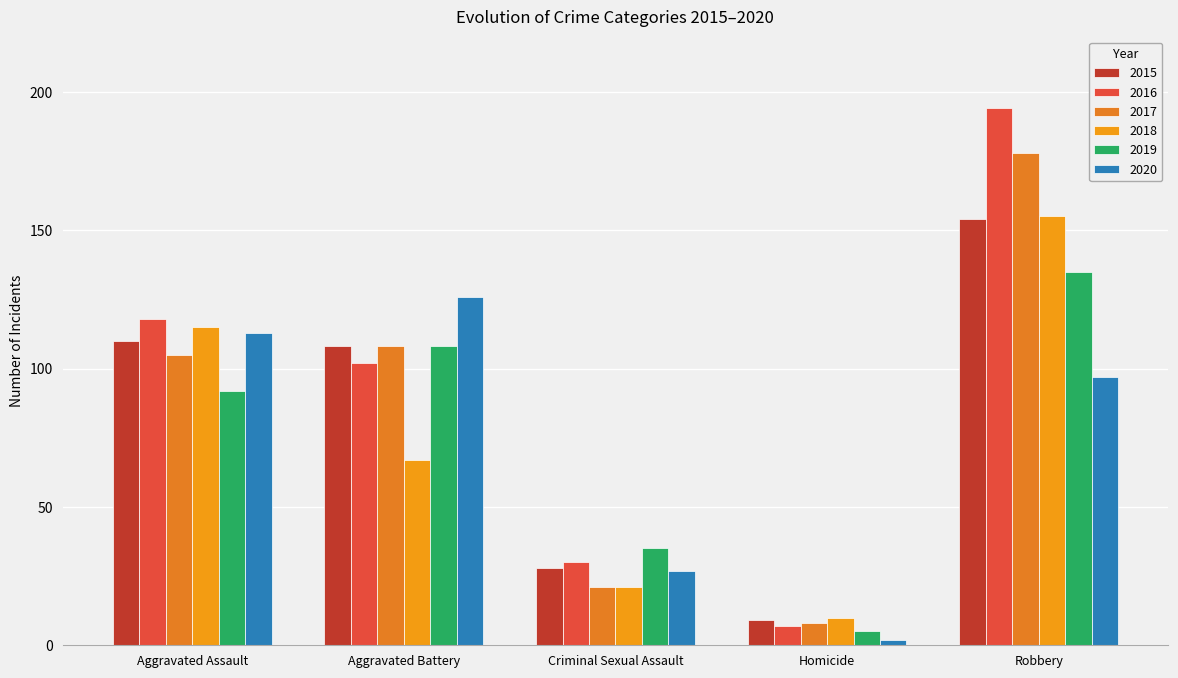

The value of 2020 at Robbery is 58. True or false?

False